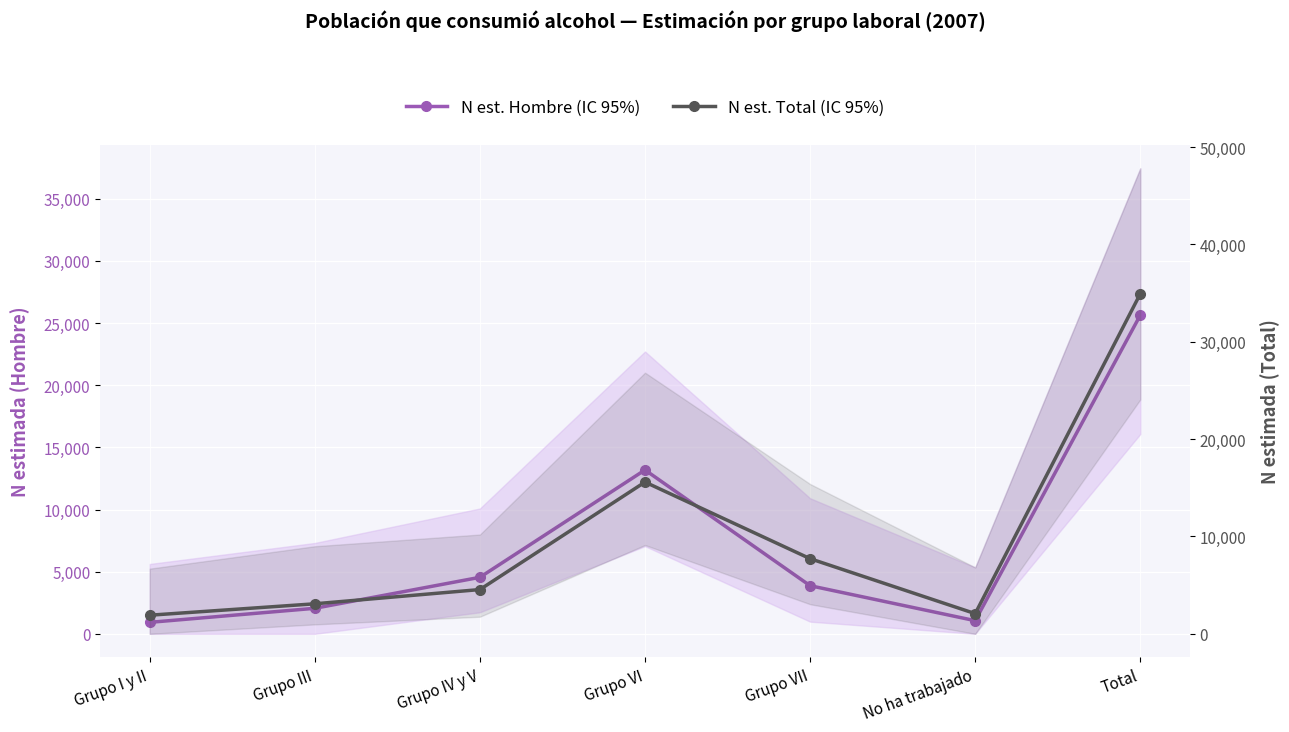

What is the value of the N est. Total (IC 95%) point at the 3rd from the left?

4547